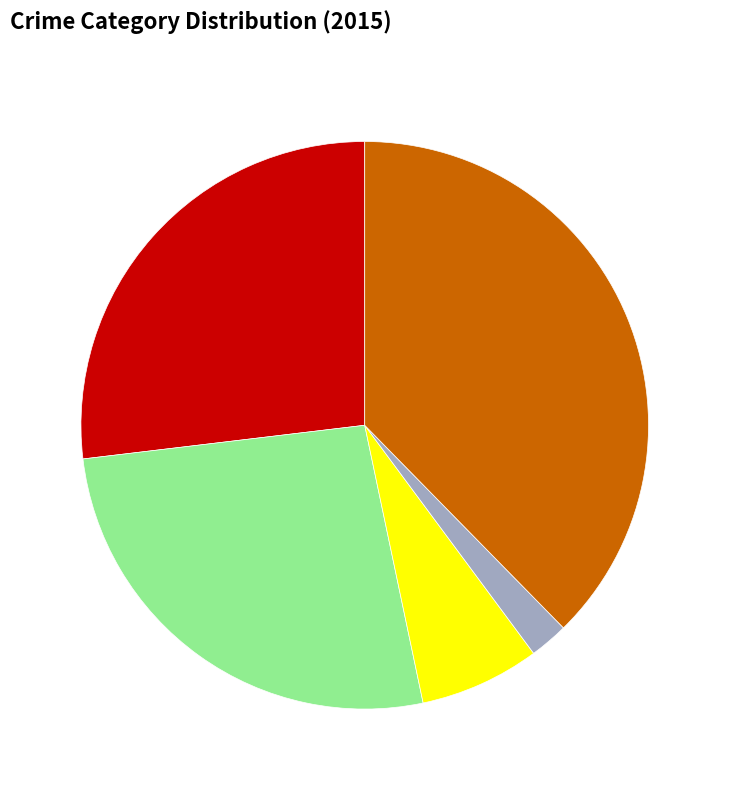

How many segments does this pie chart have?

5